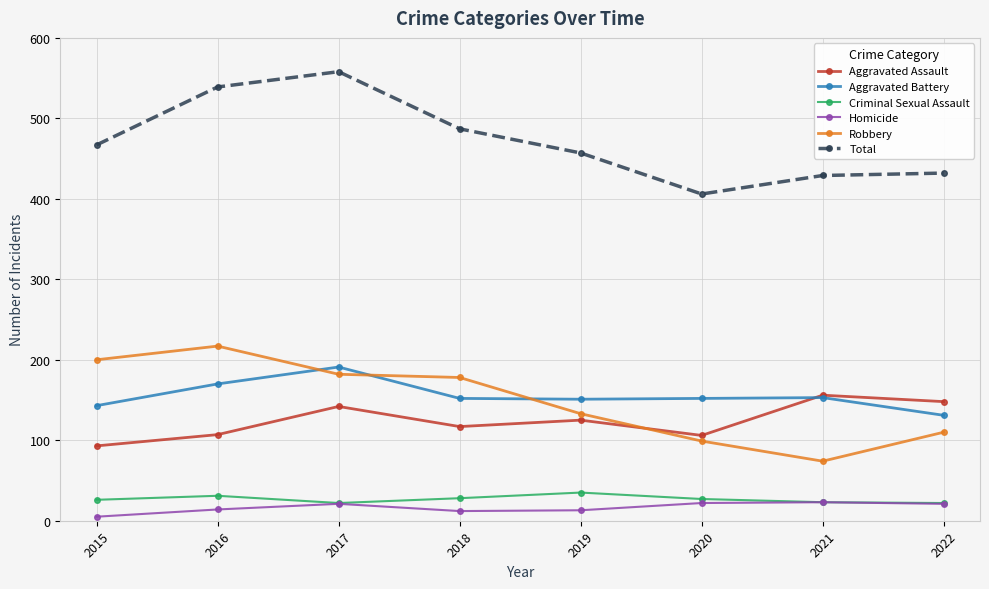

How many lines are shown in the chart?

6